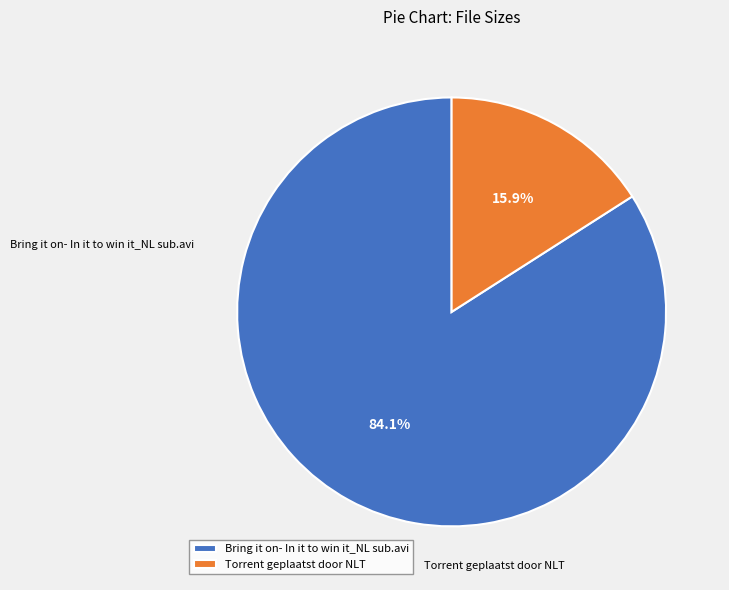

What is the ratio of the value at Torrent geplaatst door NLT to the value at Bring it on- In it to win it_NL sub.avi?

0.2